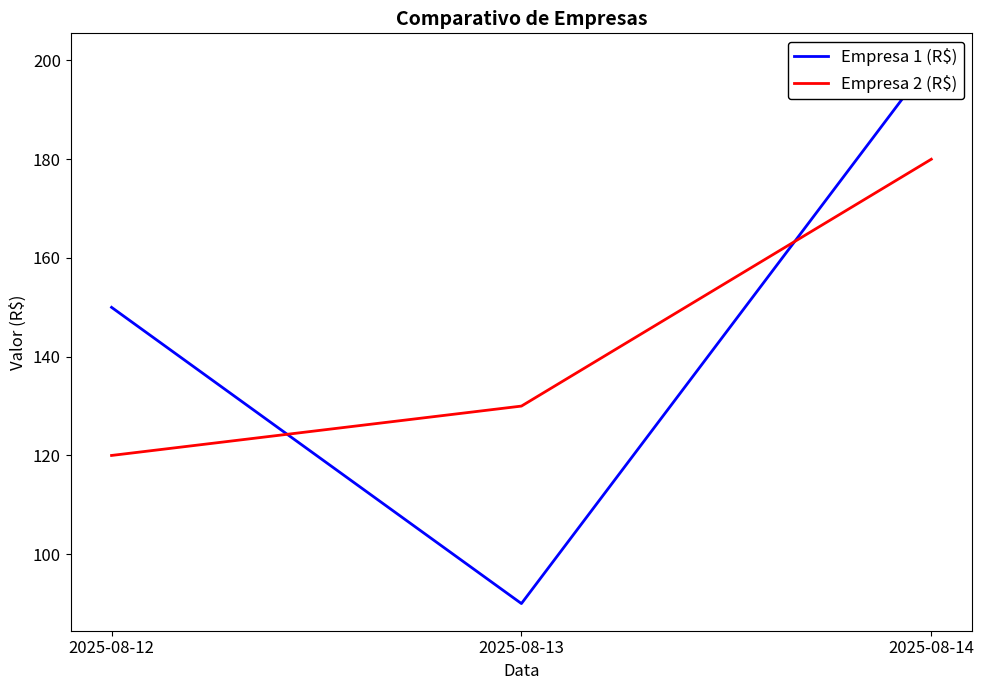

What is the sum of the Empresa 2 (R$) values at 2025-08-12 and 2025-08-14?

300